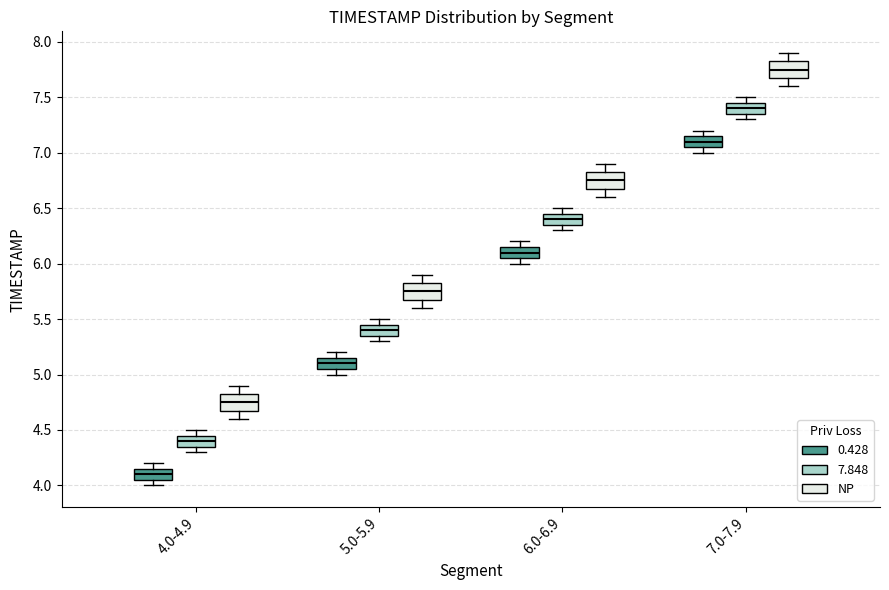

Reading left to right, transcribe this box plot: for each box, give where its median line is, the range the box spans, and where its two whiskers end, as read against the y-axis. The values are not printed on the chart, so give them approximately, as read against the axis.

4.0-4.9 (0.428): median 4.10, box 4.05 to 4.15, whiskers 4.00 to 4.20
4.0-4.9 (7.848): median 4.40, box 4.35 to 4.45, whiskers 4.30 to 4.50
4.0-4.9 (NP): median 4.75, box 4.70 to 4.85, whiskers 4.60 to 4.90
5.0-5.9 (0.428): median 5.10, box 5.05 to 5.15, whiskers 5.00 to 5.20
5.0-5.9 (7.848): median 5.40, box 5.35 to 5.45, whiskers 5.30 to 5.50
5.0-5.9 (NP): median 5.75, box 5.70 to 5.85, whiskers 5.60 to 5.90
6.0-6.9 (0.428): median 6.10, box 6.05 to 6.15, whiskers 6.00 to 6.20
6.0-6.9 (7.848): median 6.40, box 6.35 to 6.45, whiskers 6.30 to 6.50
6.0-6.9 (NP): median 6.75, box 6.70 to 6.85, whiskers 6.60 to 6.90
7.0-7.9 (0.428): median 7.10, box 7.05 to 7.15, whiskers 7.00 to 7.20
7.0-7.9 (7.848): median 7.40, box 7.35 to 7.45, whiskers 7.30 to 7.50
7.0-7.9 (NP): median 7.75, box 7.70 to 7.85, whiskers 7.60 to 7.90